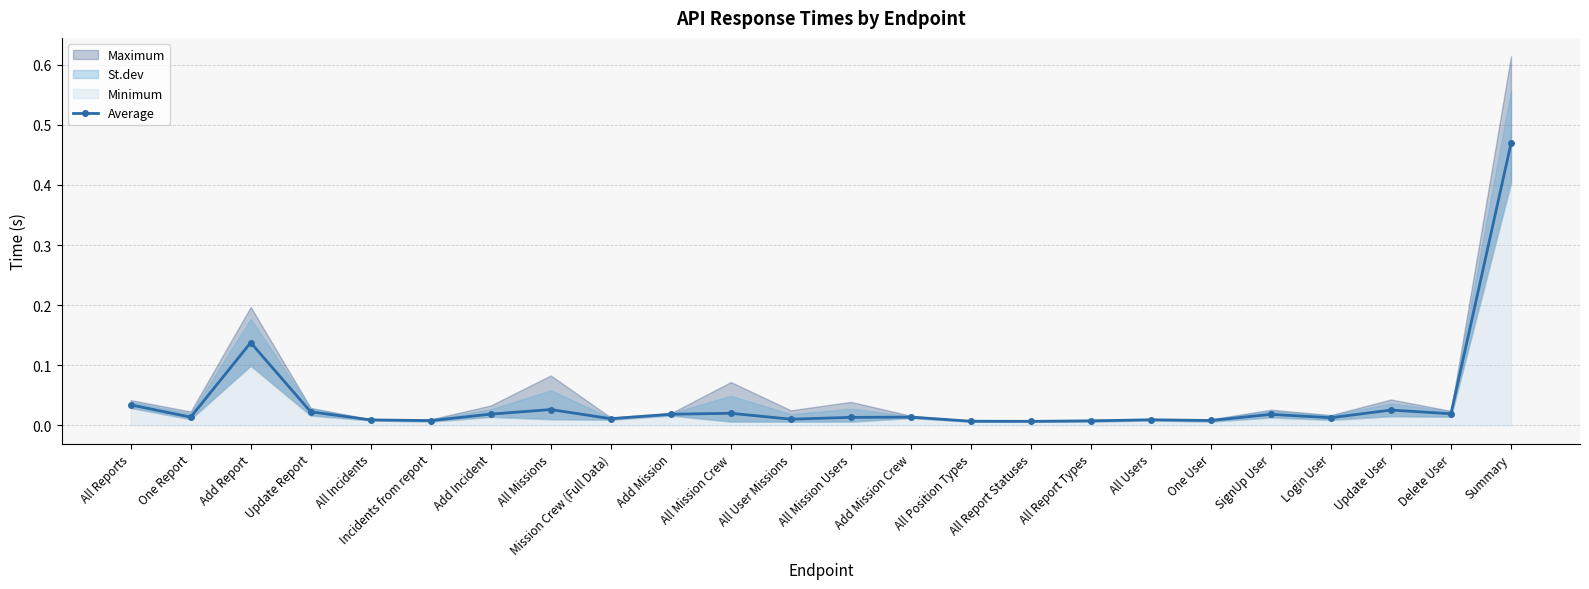

At which label does Average reach its peak?

Summary